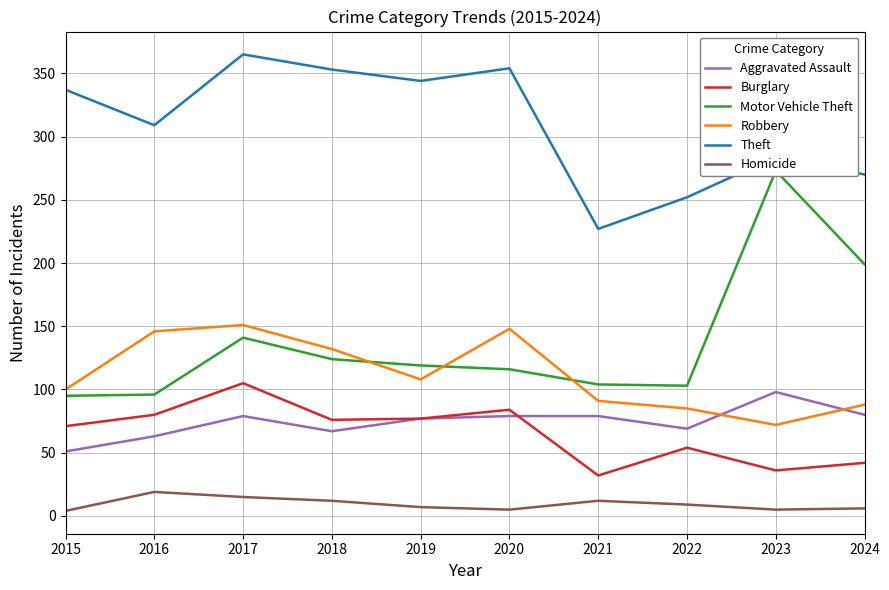

How many lines are shown in the chart?

6